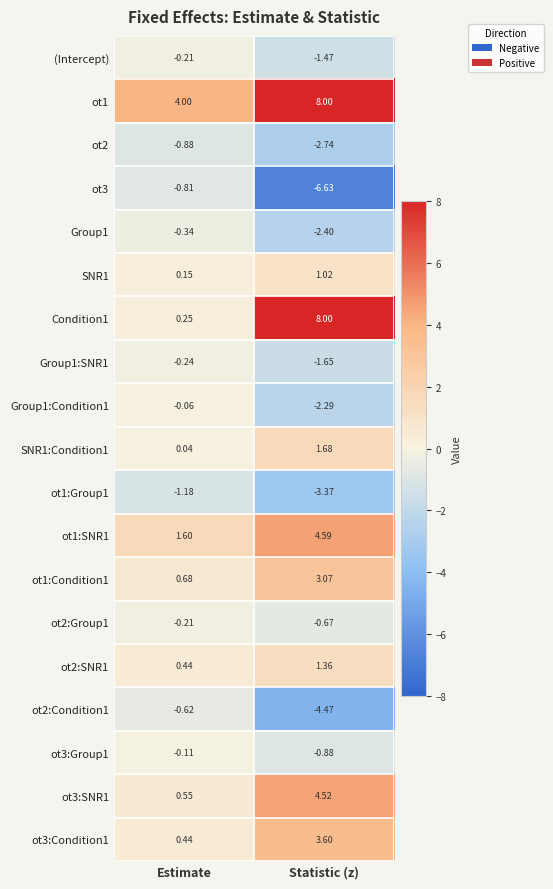

At which category does the chart reach its peak across all series?

Statistic (z)